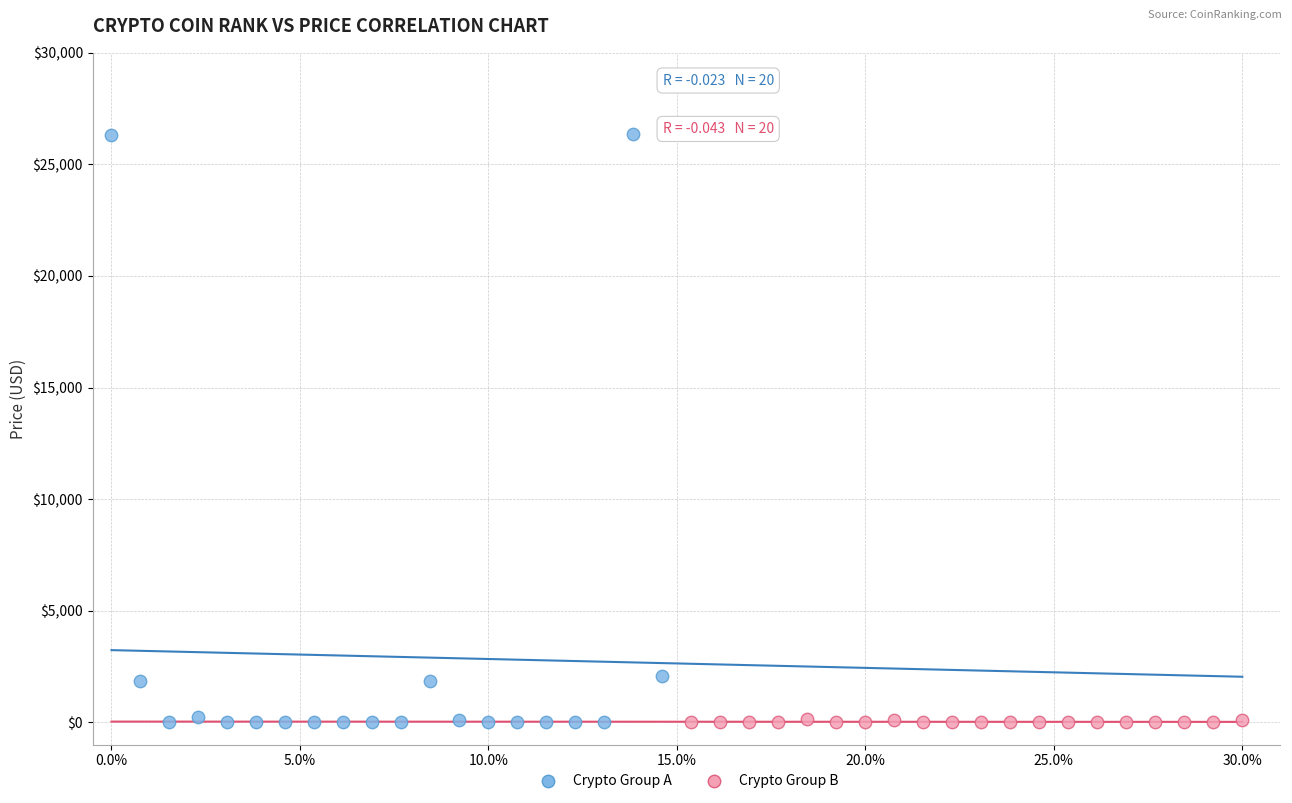

Which series has the largest Y range (max minus min)?

Crypto Group A